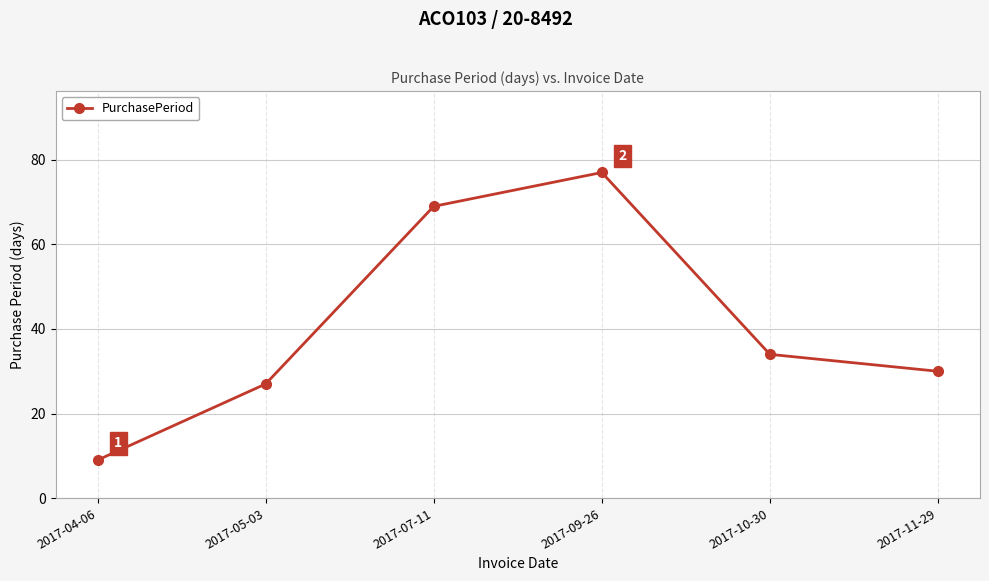

What is the average value?

41